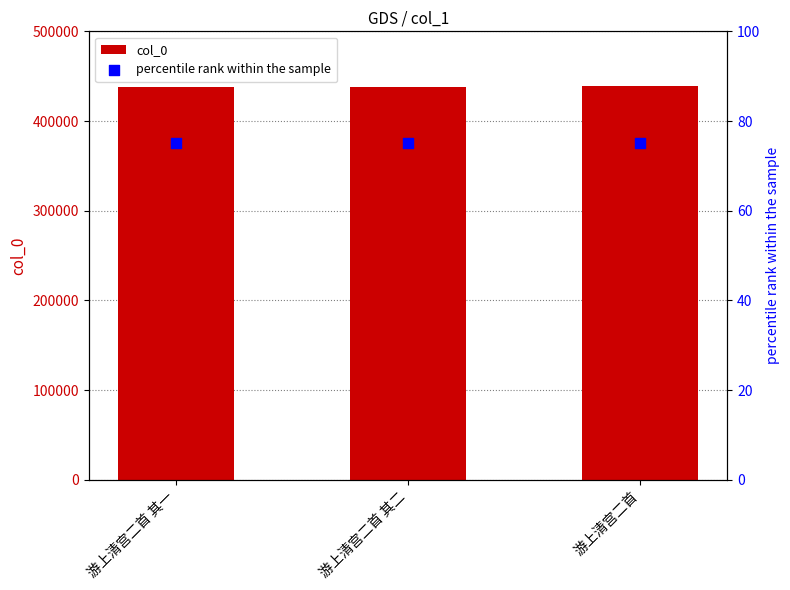

Which series reaches the maximum Y coordinate?

col_0